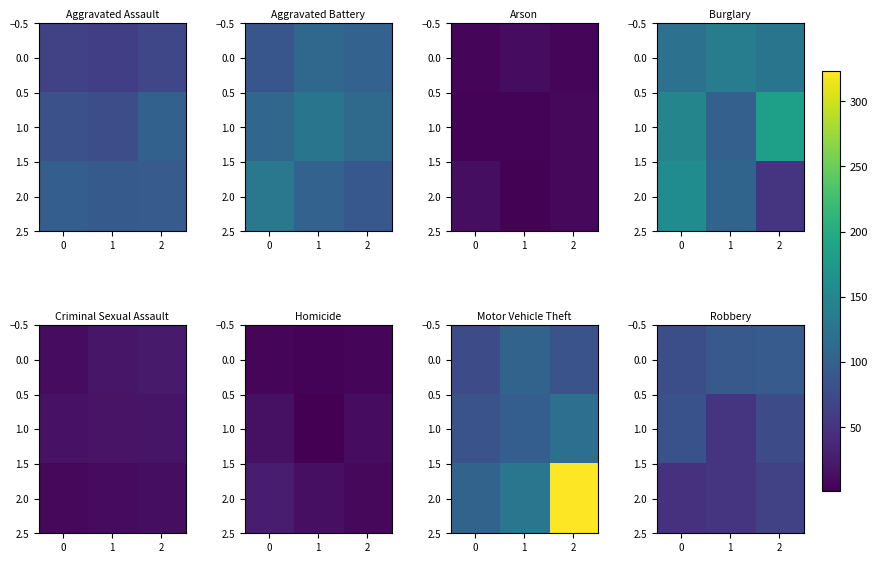

Count the number of data series in this chart.

3